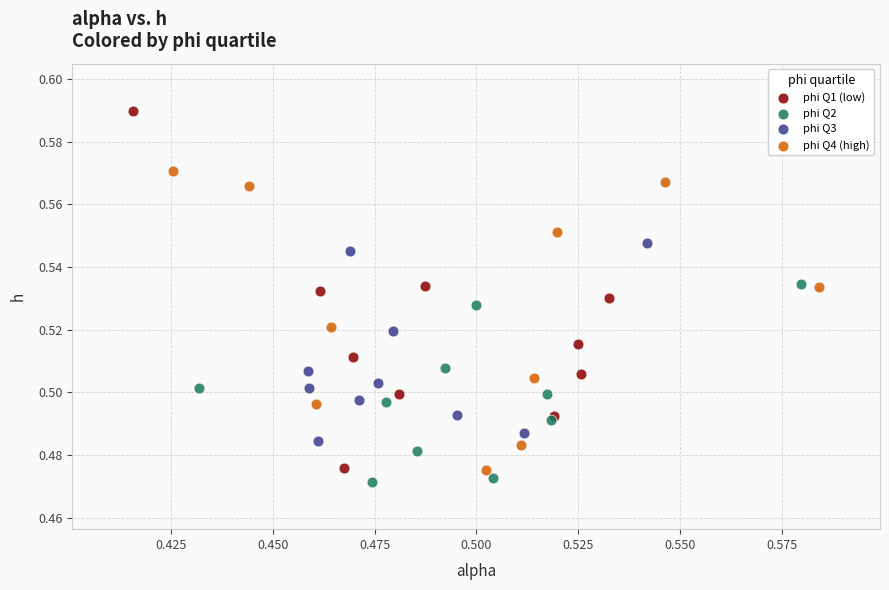

Which series has the largest Y range (max minus min)?

phi Q1 (low)